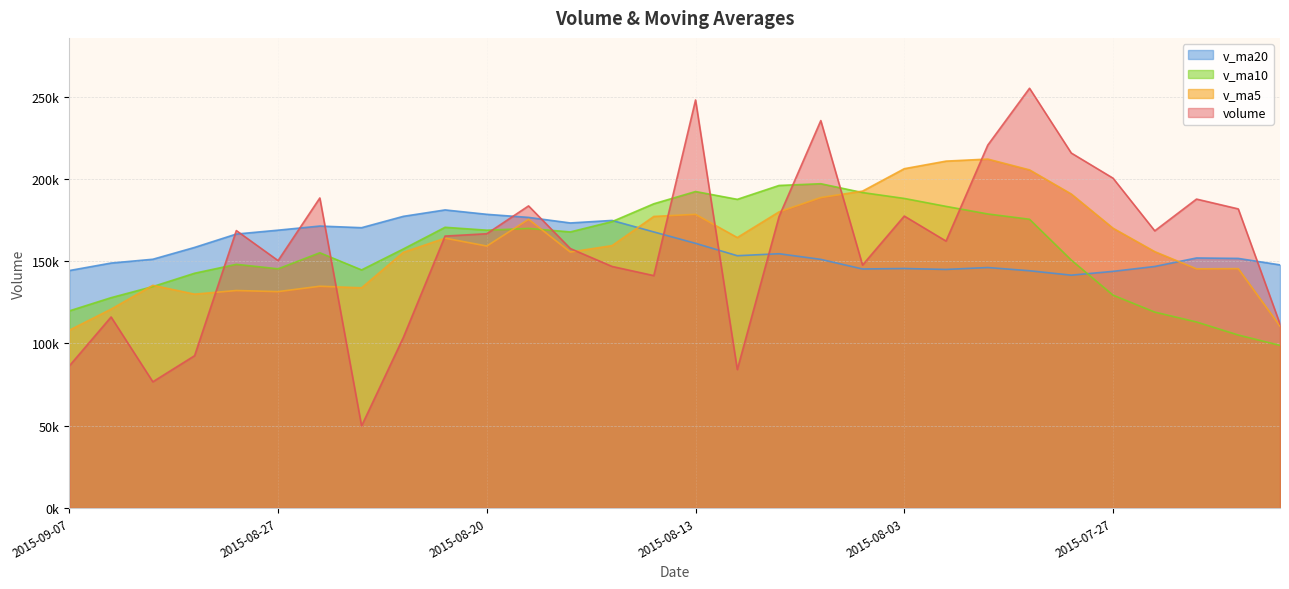

Which series ends up on top after the final intersection of v_ma10 and v_ma5?

v_ma5